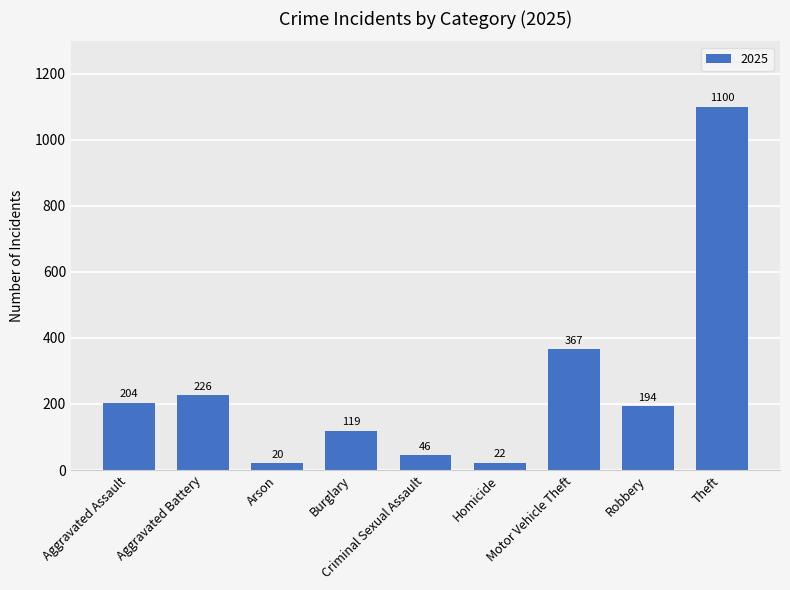

Are the bars grouped side by side (vs. stacked)?

No